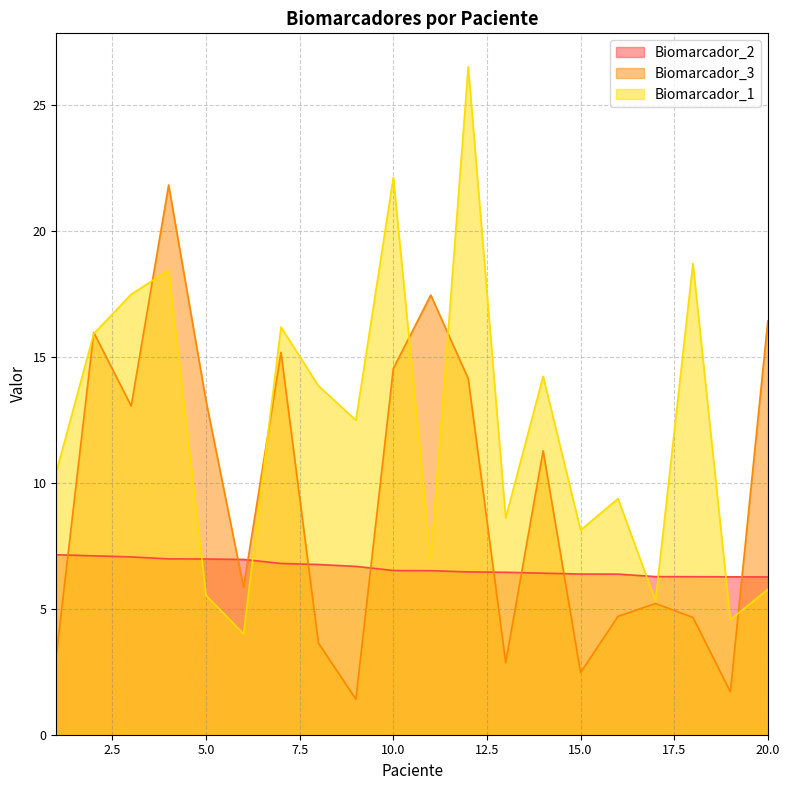

What is the minimum value for Biomarcador_2?

6.3